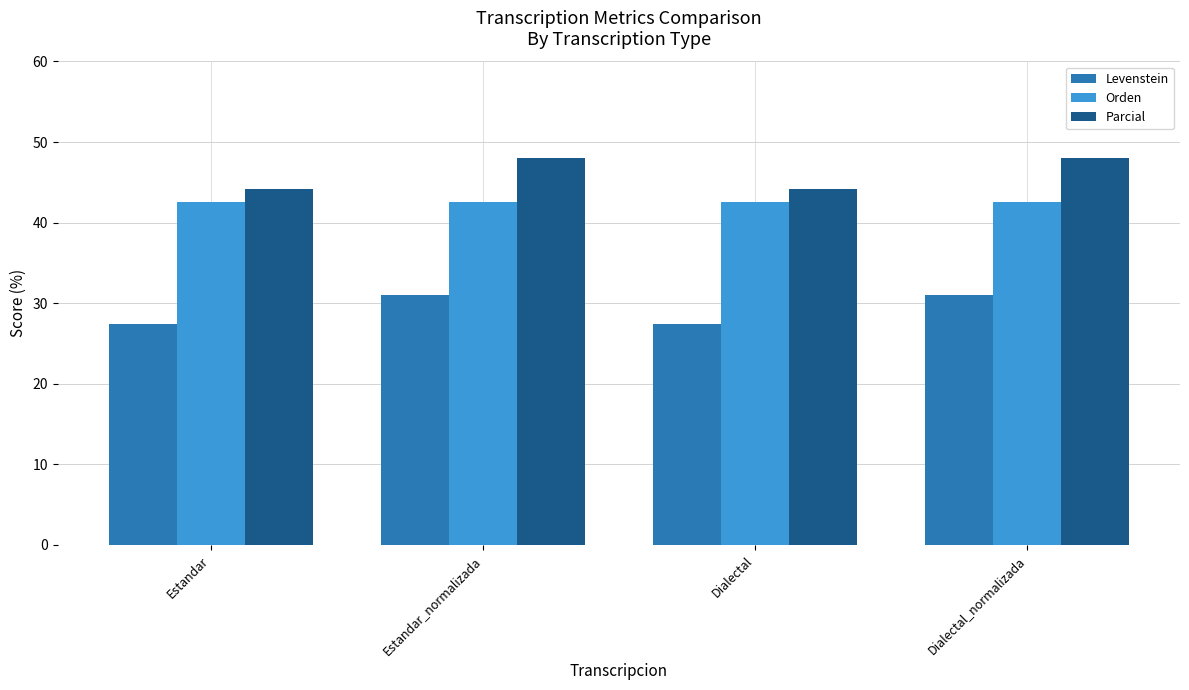

Reading left to right, extract all data points from this chart.

Levenstein: Estandar=27.5	Estandar_normalizada=31.0	Dialectal=27.5	Dialectal_normalizada=31.0
Orden: Estandar=42.6	Estandar_normalizada=42.6	Dialectal=42.6	Dialectal_normalizada=42.6
Parcial: Estandar=44.2	Estandar_normalizada=48.0	Dialectal=44.2	Dialectal_normalizada=48.0